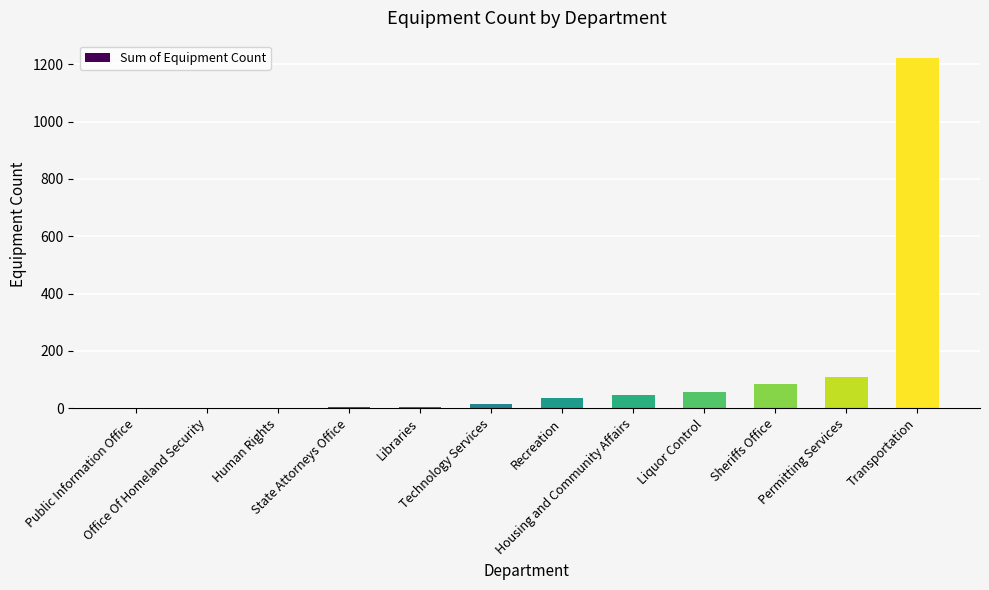

Are the bars horizontal?

No